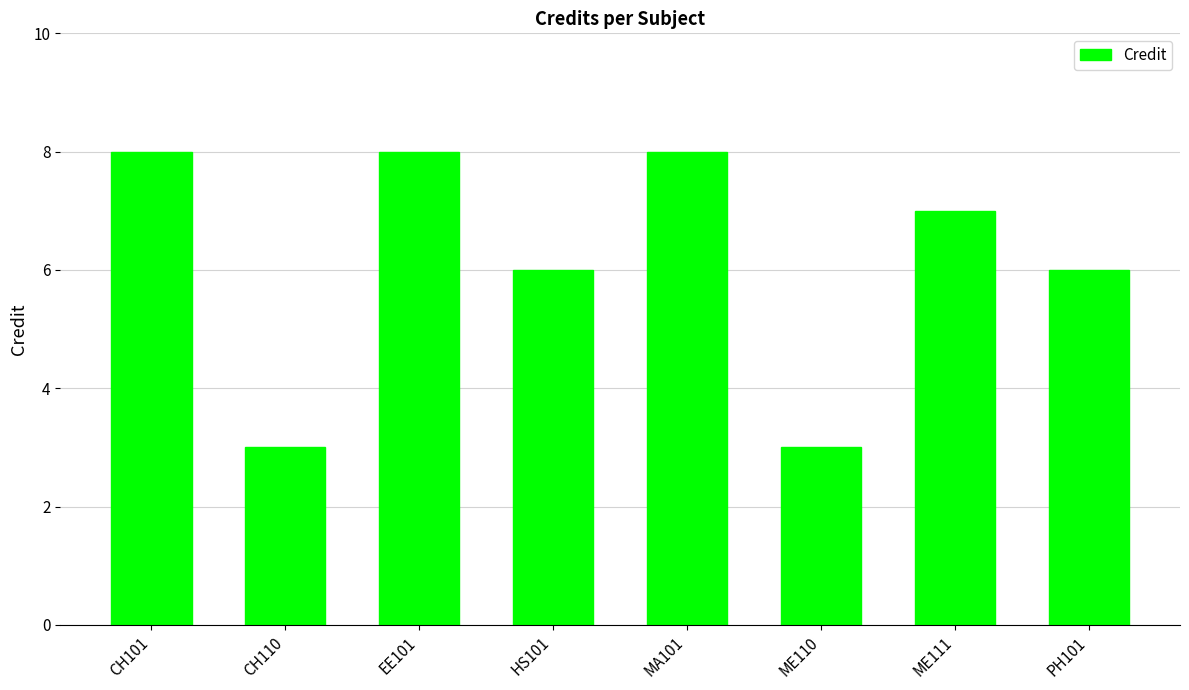

What is the average value?

6